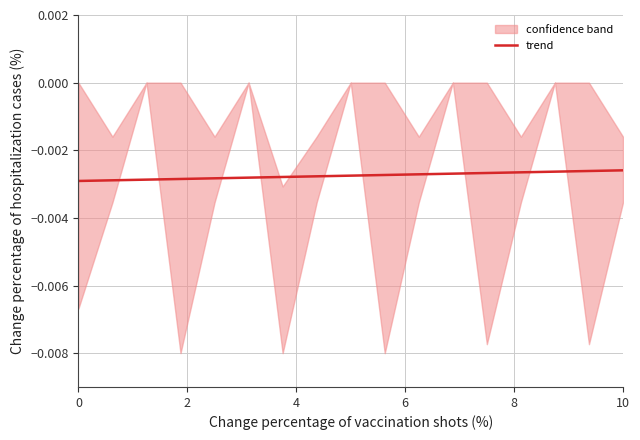

Does the chart have visible grid lines?

Yes